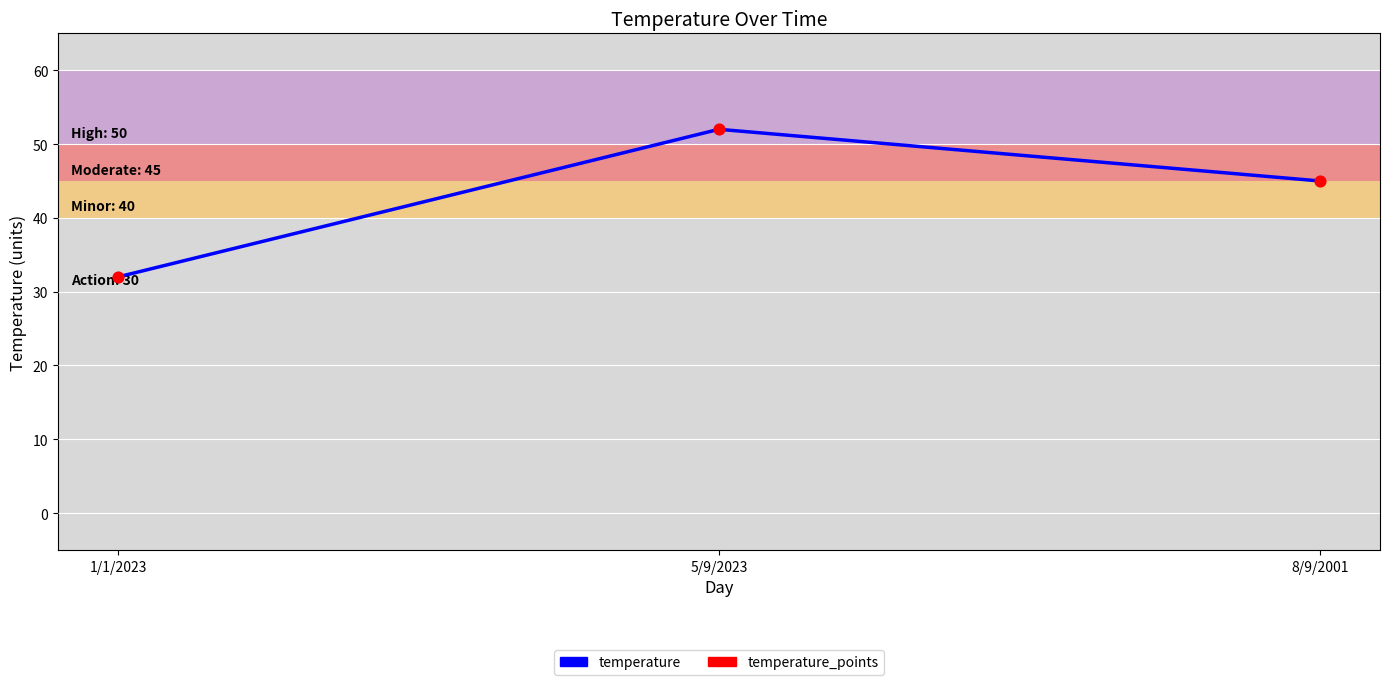

Which has a higher value, 1/1/2023 or 8/9/2001?

8/9/2001